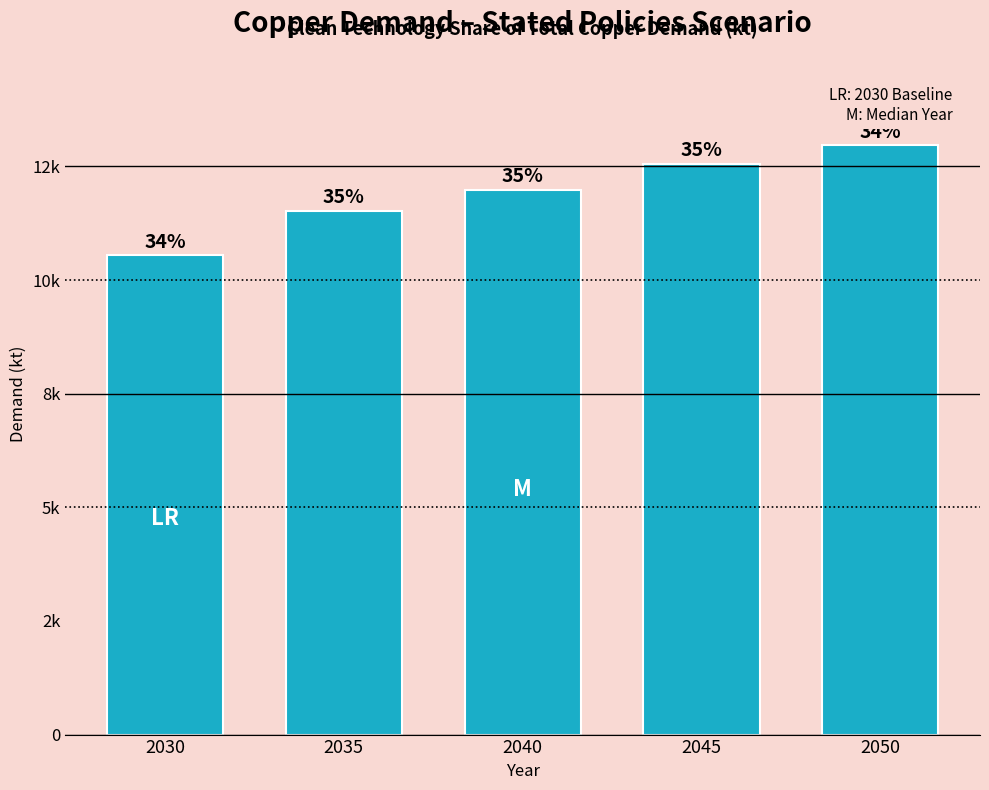

Are the bars horizontal?

No